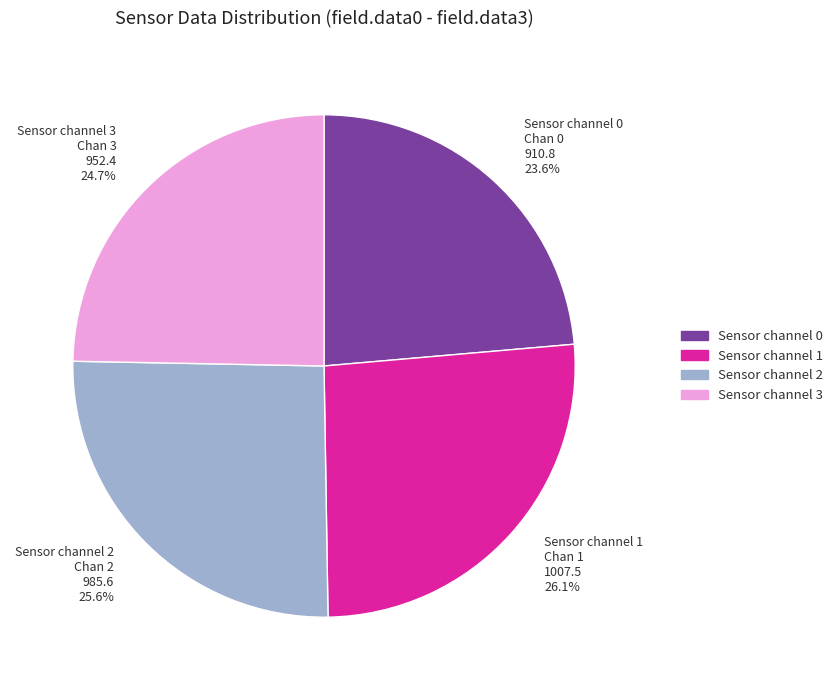

What is the ratio of the value at Sensor channel 1 Chan 1 1007.5 26.1% to the value at Sensor channel 3 Chan 3 952.4 24.7%?

1.1